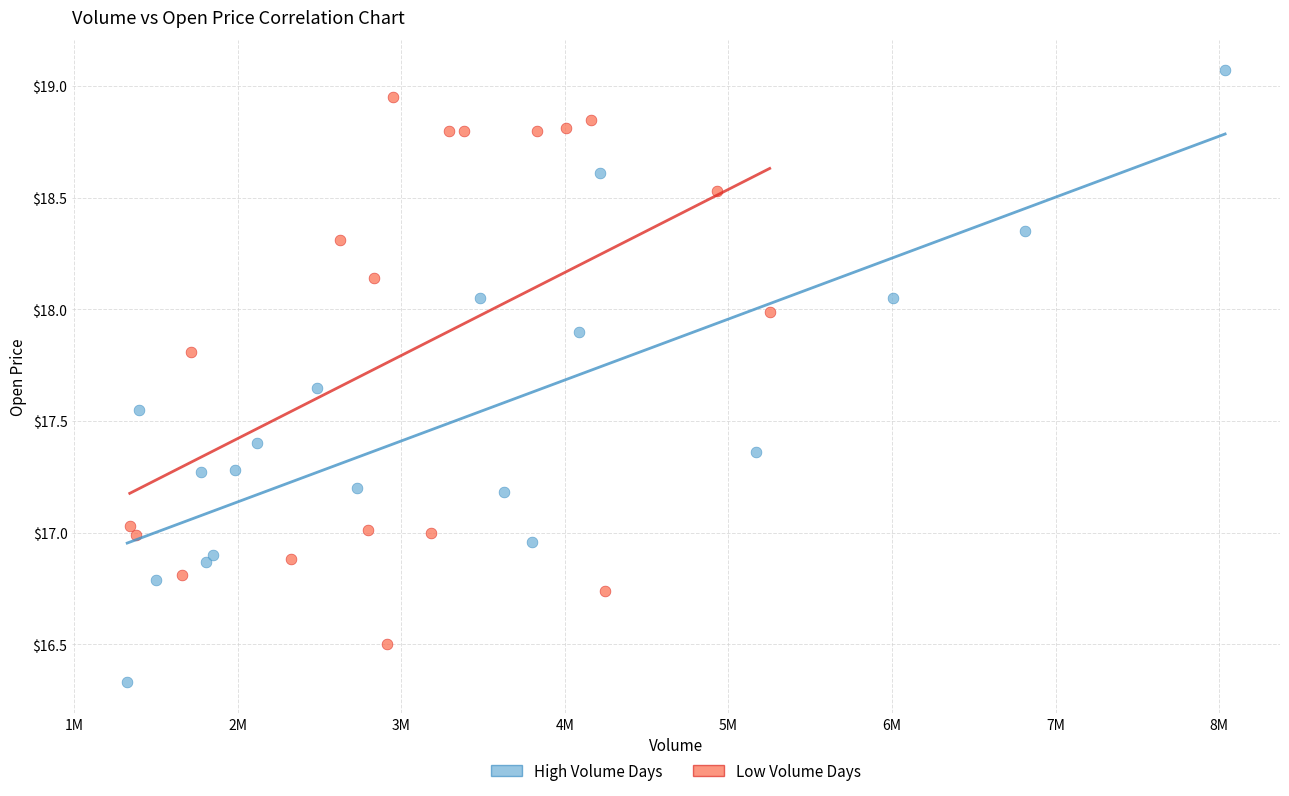

Which series contains the lowest Y value?

High Volume Days